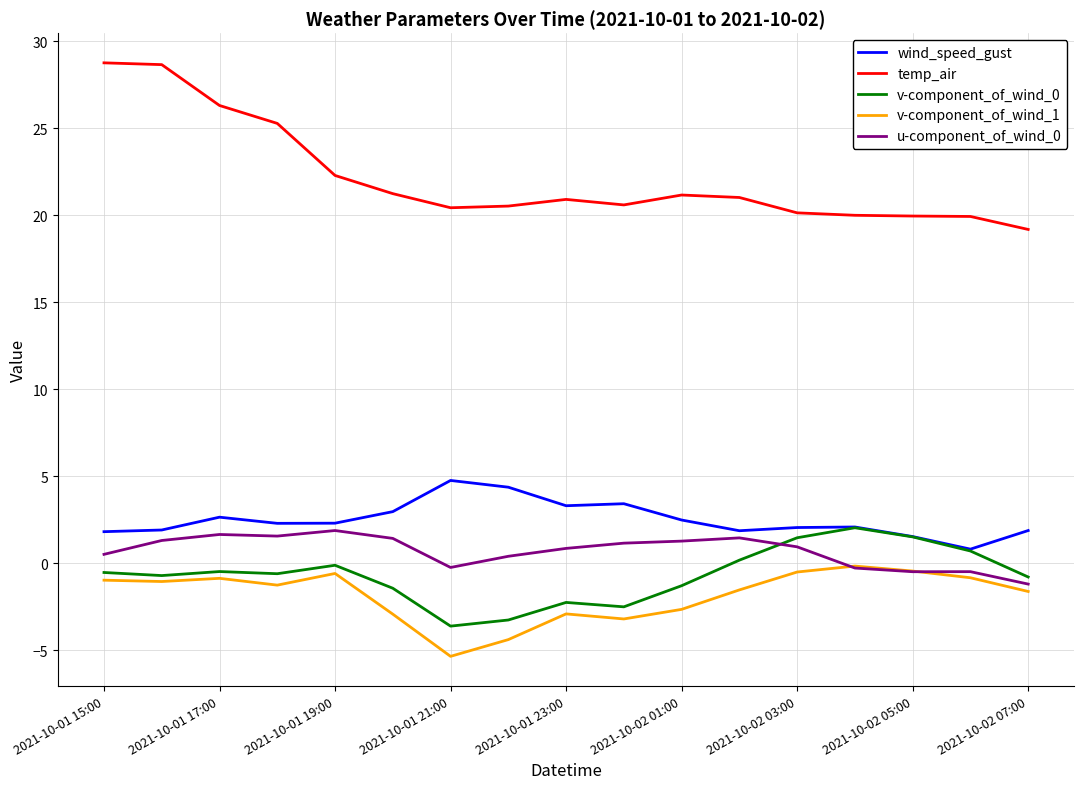

What is the smallest value displayed?

-5.4